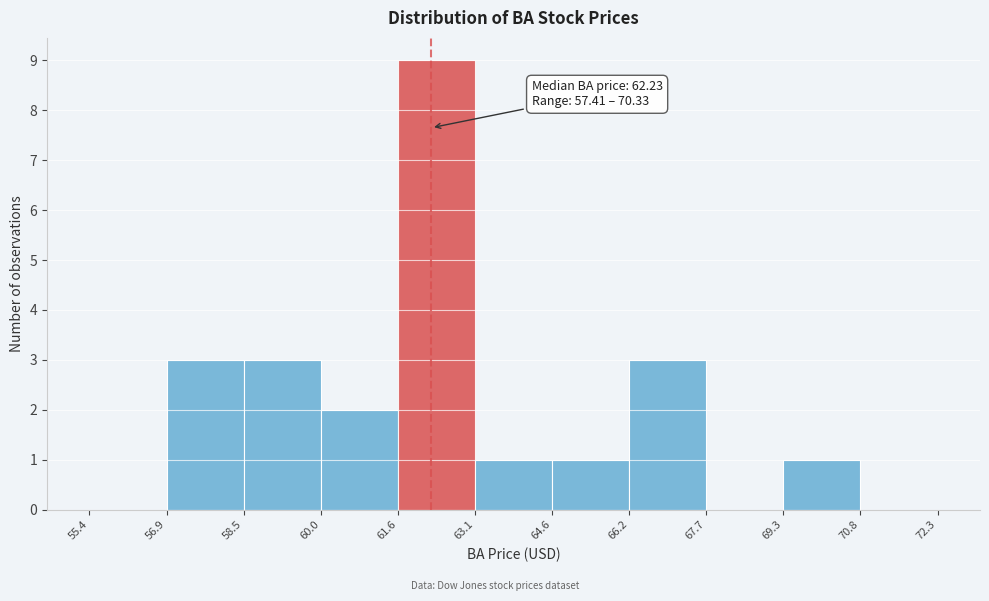

Which range on the x-axis has the tallest bar?

61.6 to 63.1